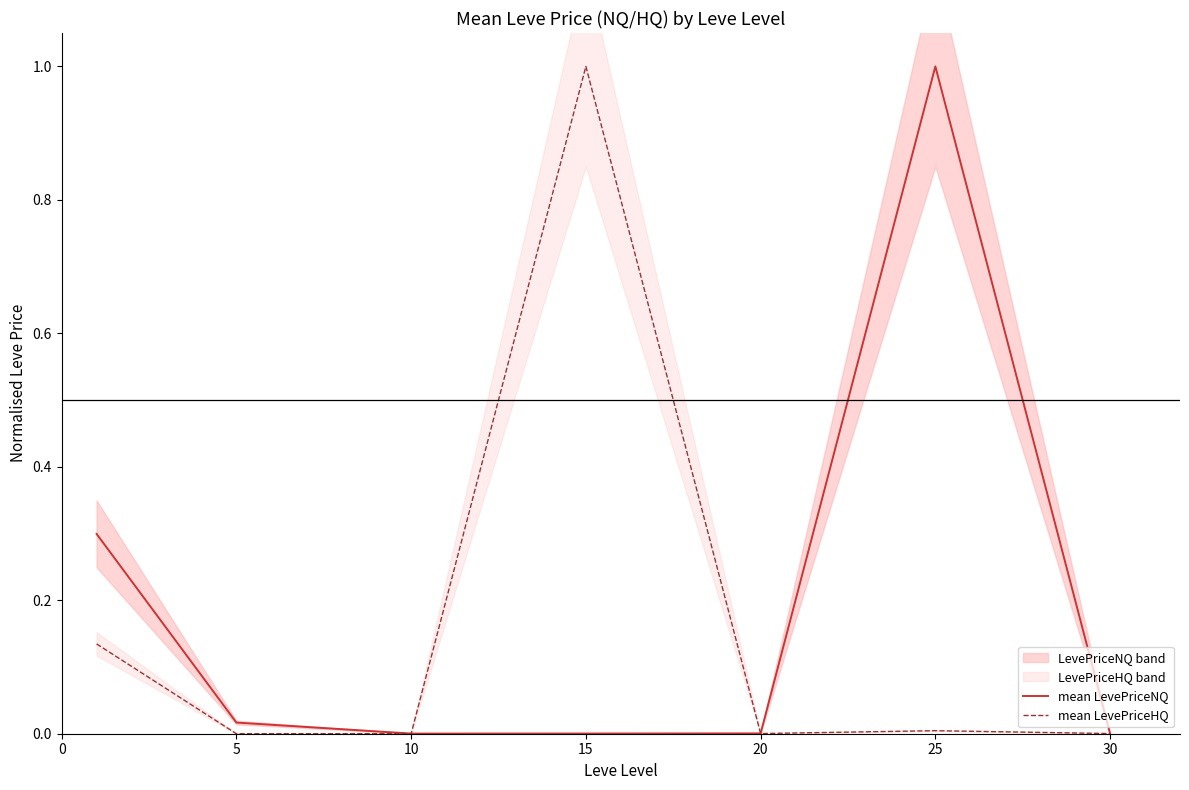

Which category has the highest value in the mean LevePriceNQ series?

25